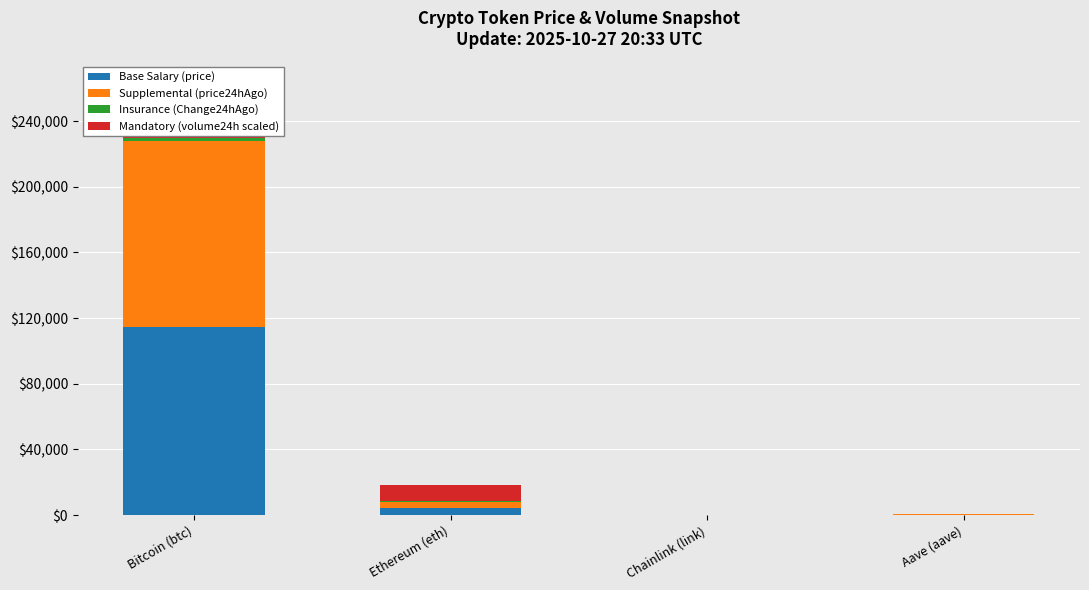

Which label corresponds to the smallest value in the chart?

Chainlink (link)